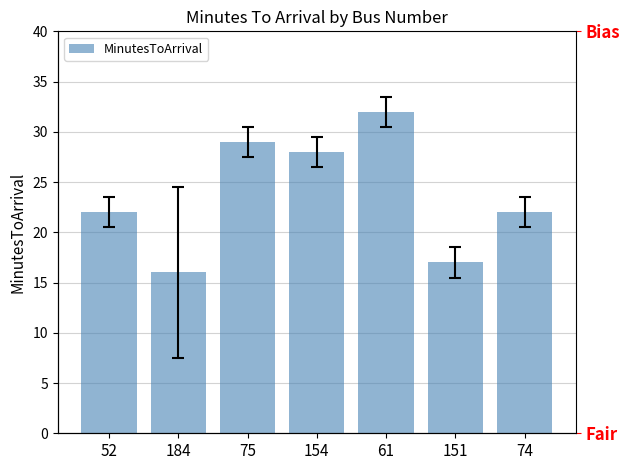

How many data points are less than 22?

2